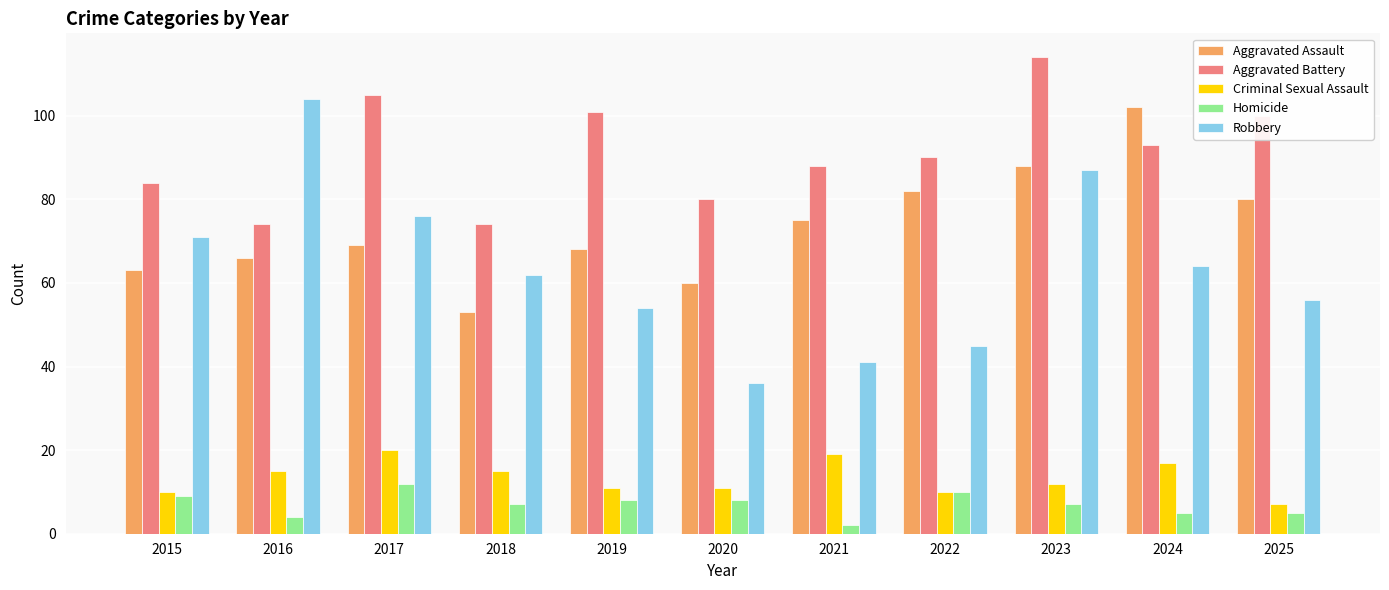

At which label is Criminal Sexual Assault closest to 13?

2023